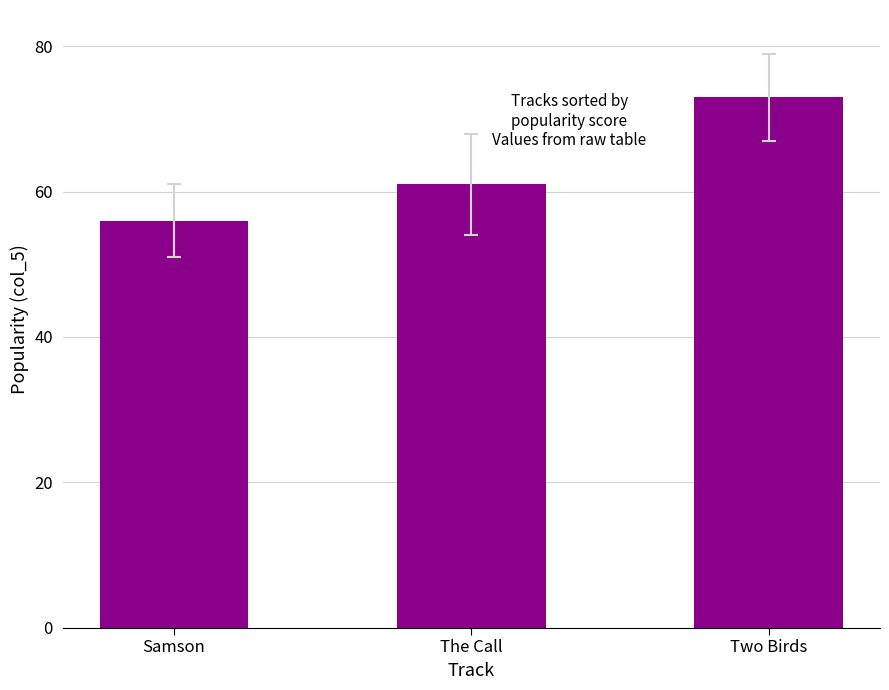

At which category does the chart reach its peak across all series?

Two Birds